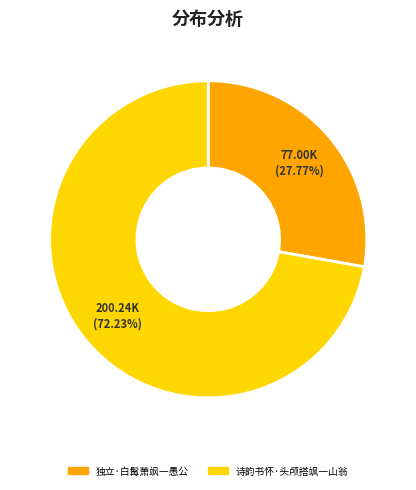

To the nearest percent, what is the combined percentage of 诗韵书怀·头颅搭飒一山翁 and 独立·白髯萧飒一愚公?

100%